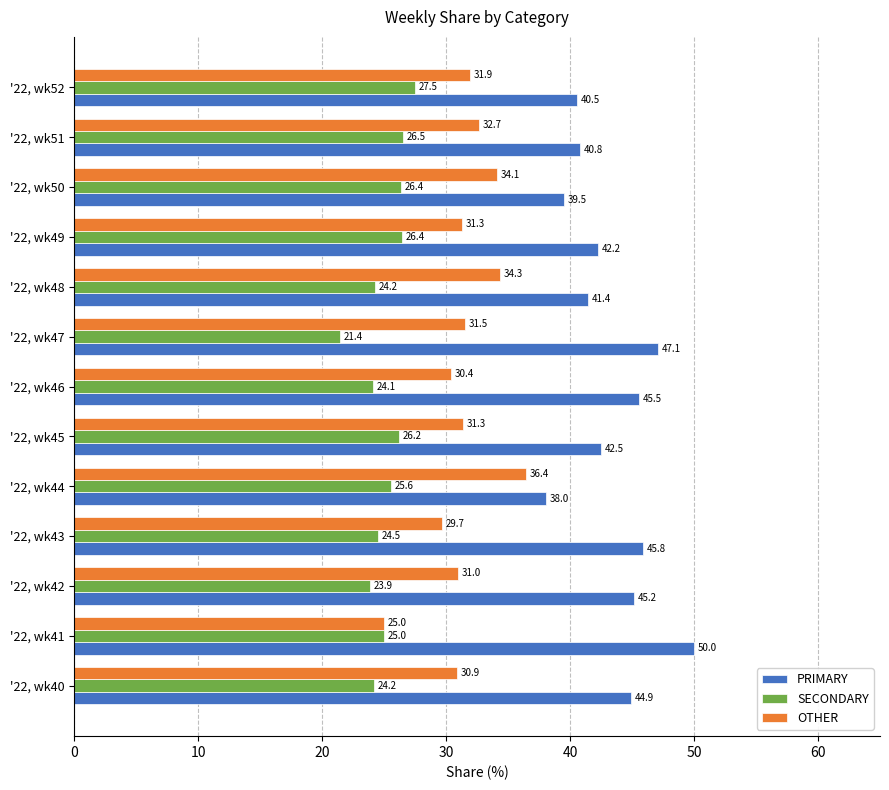

Which series has the largest total across all categories?

PRIMARY